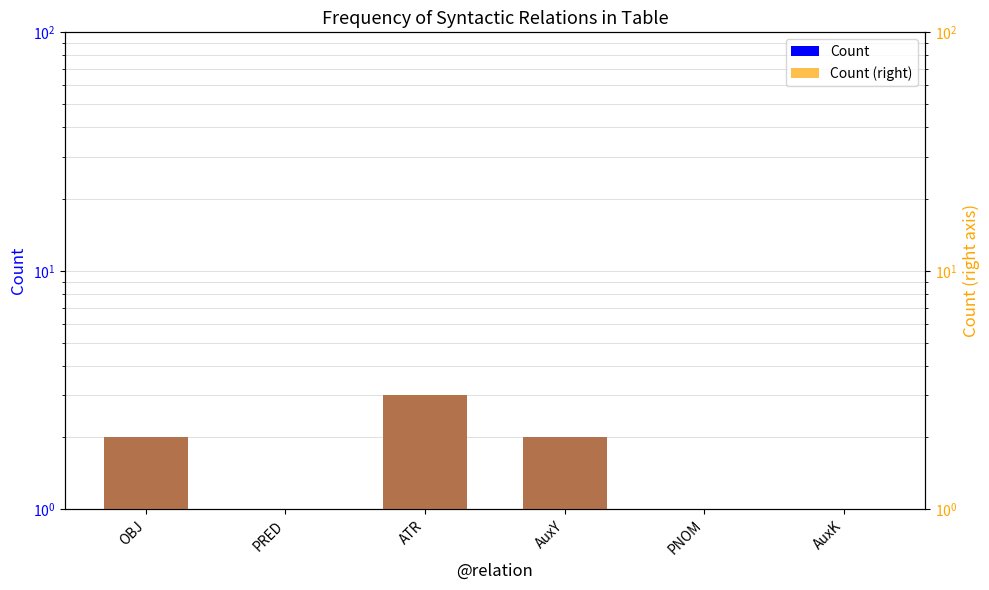

At which label is Count (right) closest to 2?

OBJ